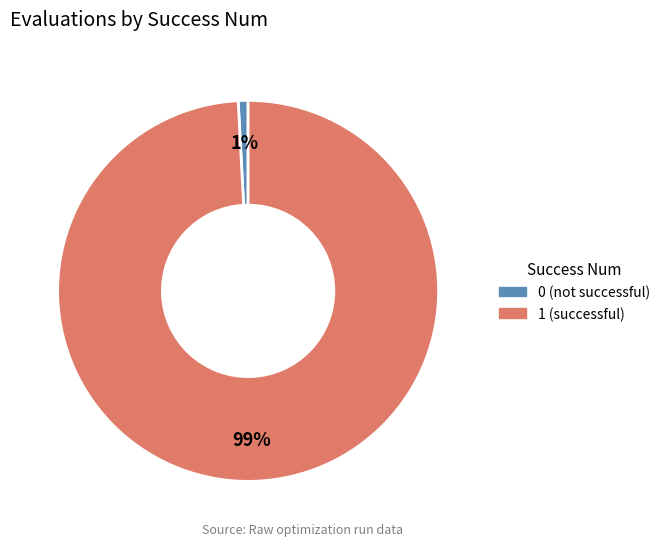

How many segments does this pie chart have?

2